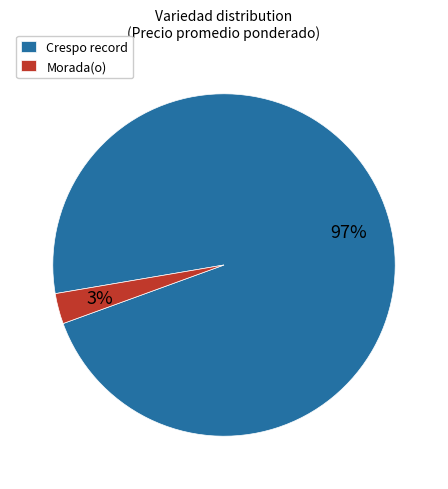

Is it true that Morada(o) is 3% of the pie?

True